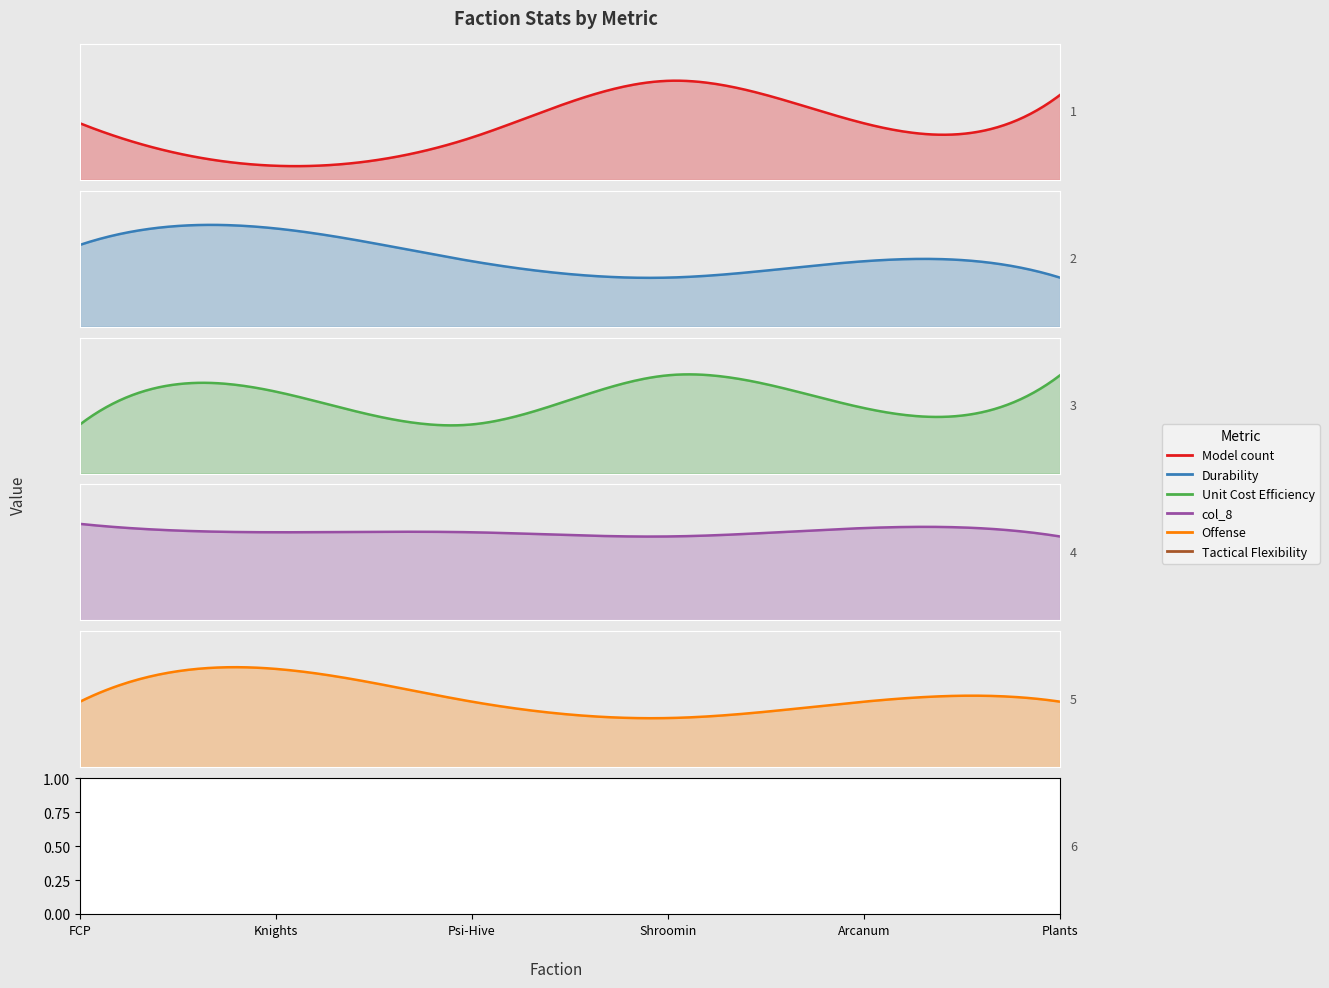

Between which two adjacent categories do Model count and Durability first intersect?

Psi-Hive and Shroomin